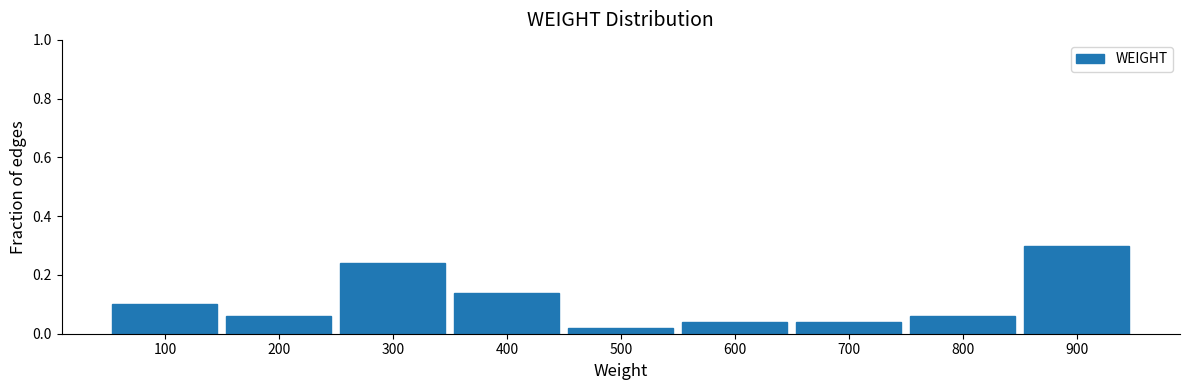

The chart shows a value of 0.0 at 200. True or false?

False